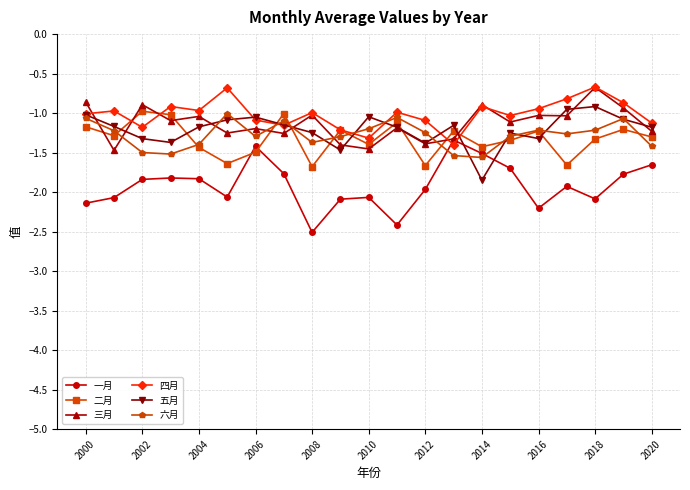

True or false: 五月 has more than 1 interior local peaks.

True